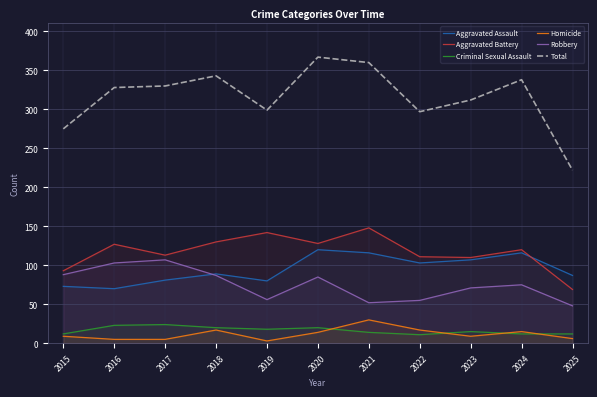

The value of Aggravated Assault at 2020 is 120. True or false?

True